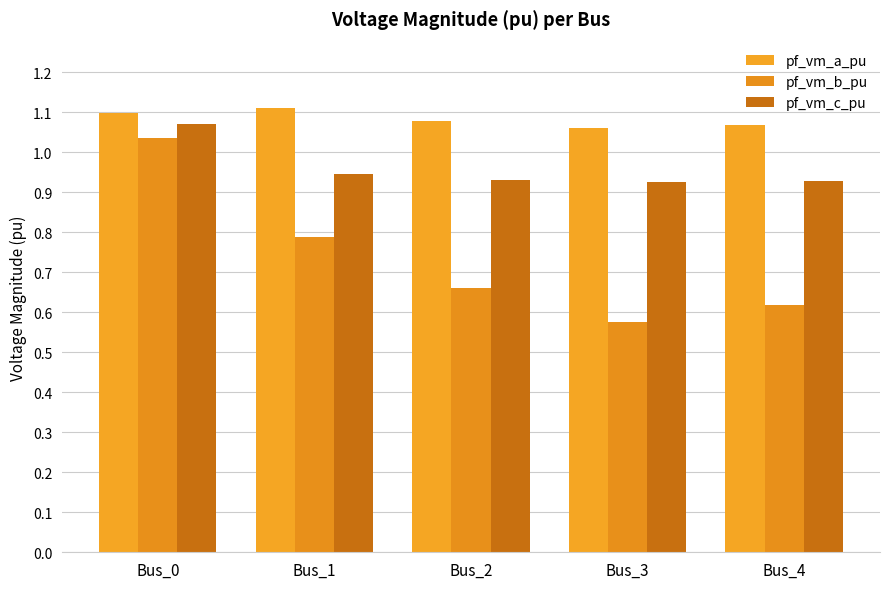

Are the bars grouped side by side (vs. stacked)?

Yes